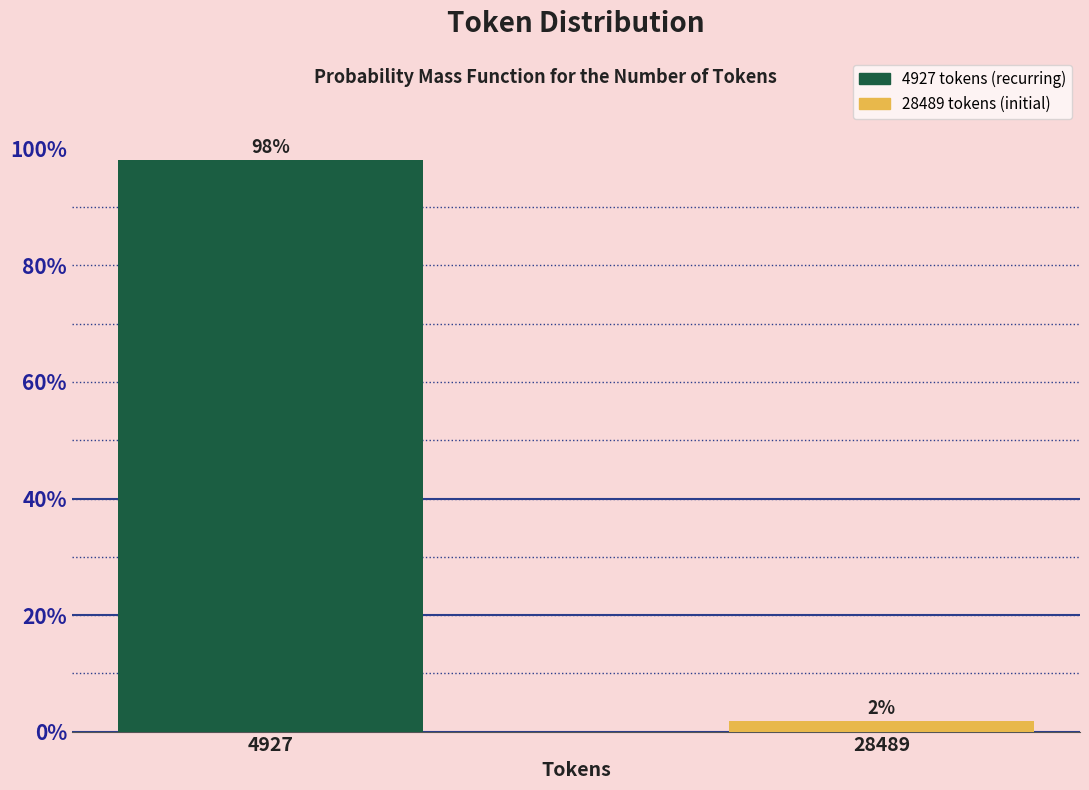

What is the sum of the values at 28489 and 4927?

100.0